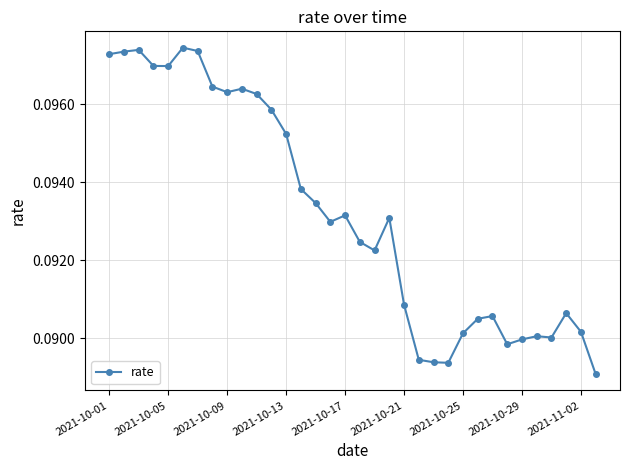

True or false: there are more than 2 points higher than both neighbors.

True